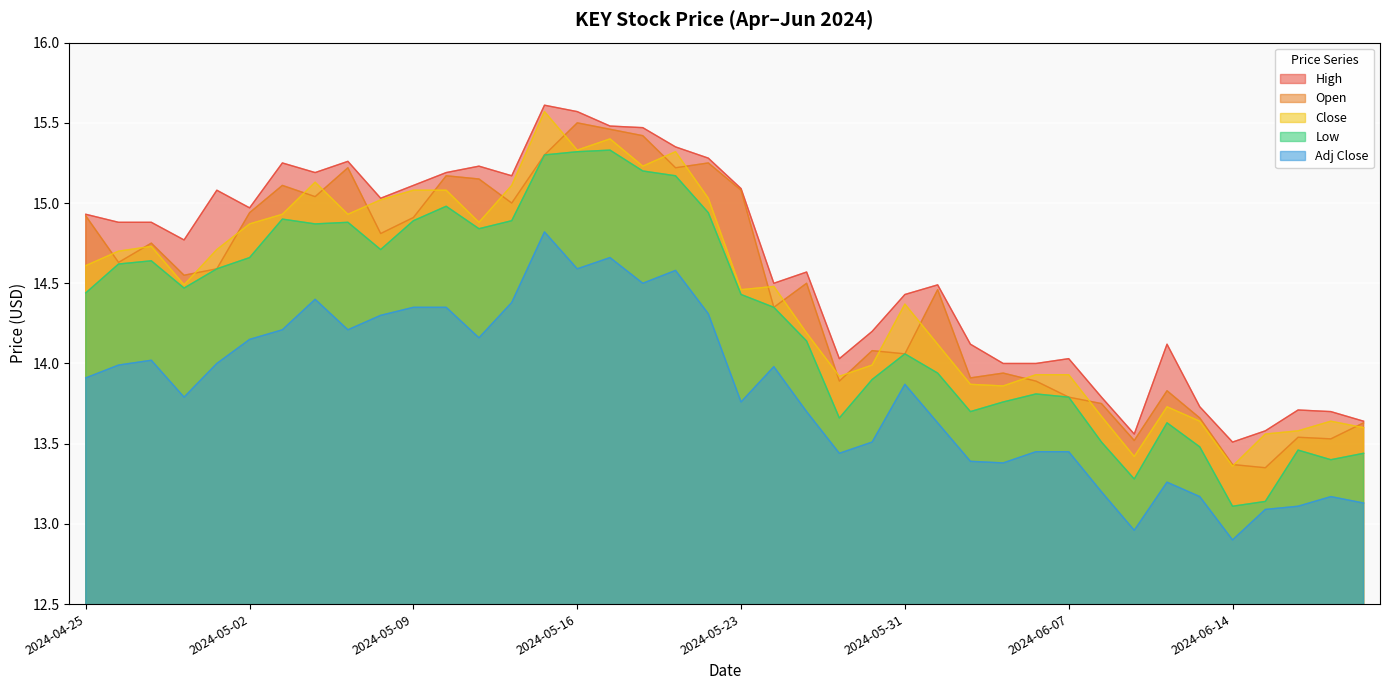

True or false: Adj Close and Open intersect in this chart.

False